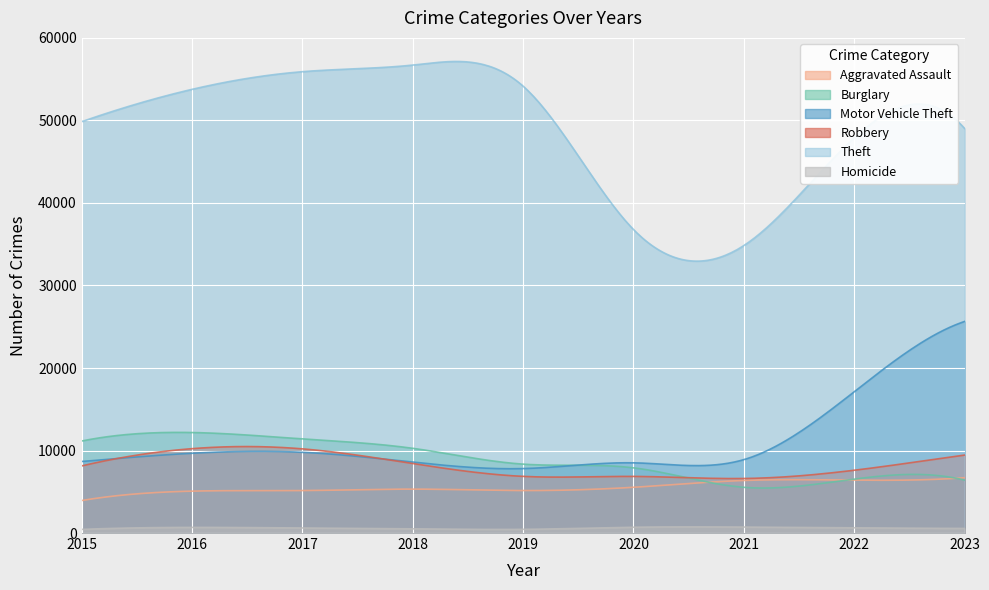

Which series has the largest total across all categories?

Theft